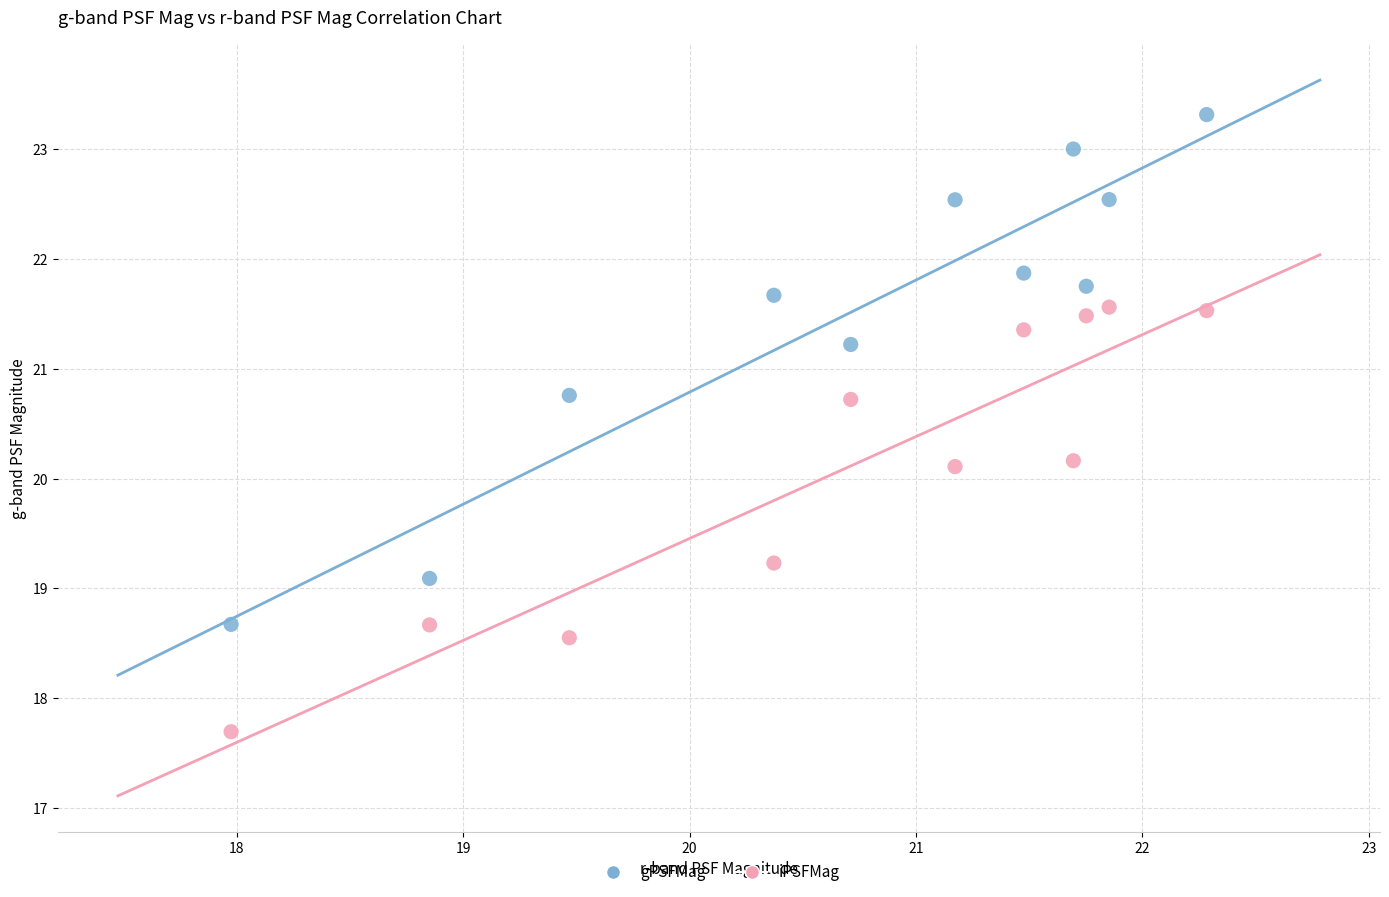

Which series contains the lowest Y value?

iPSFMag